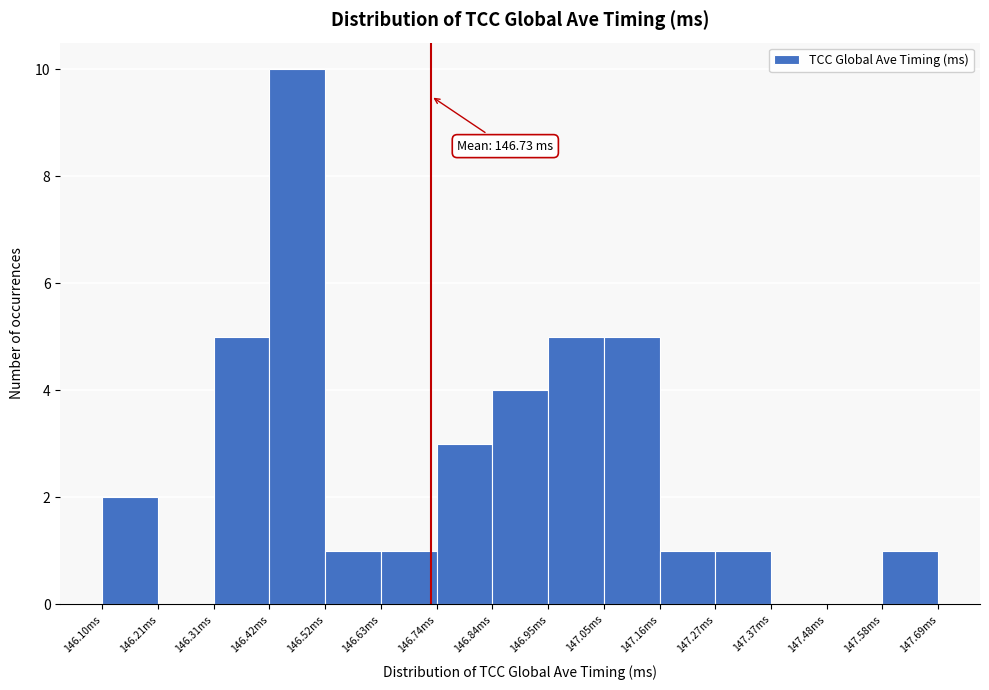

Over which range of the x-axis is the bar tallest?

146.418 to 146.524